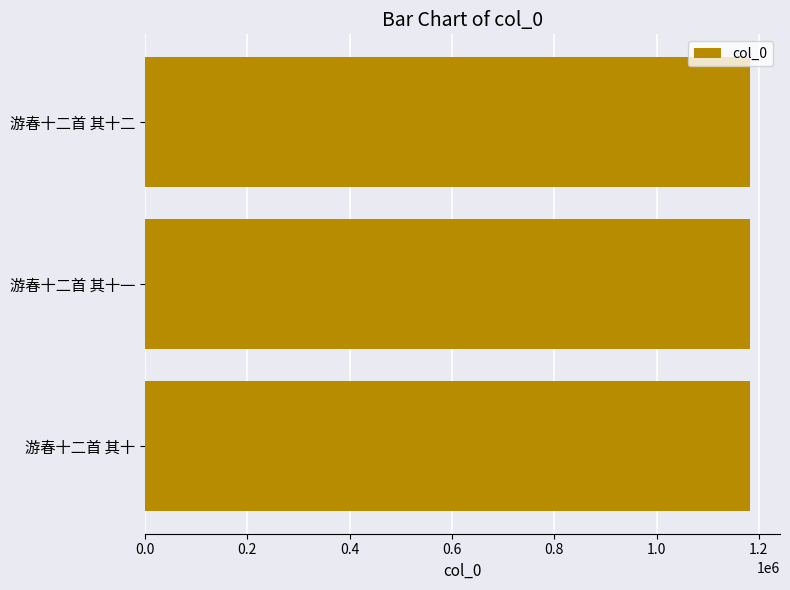

What value does the data have at 游春十二首 其十一?

1182141